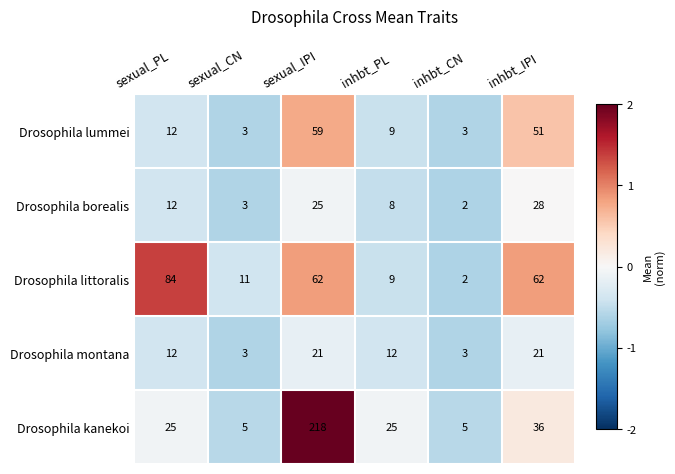

Where is Drosophila kanekoi nearest to the value 111?

inhbt_IPI